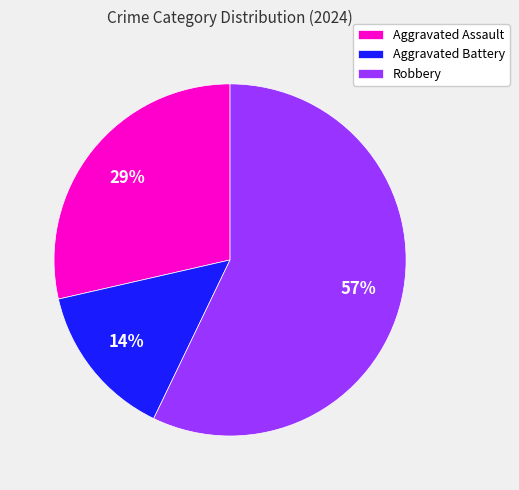

Does Aggravated Battery represent more than half of the total?

No